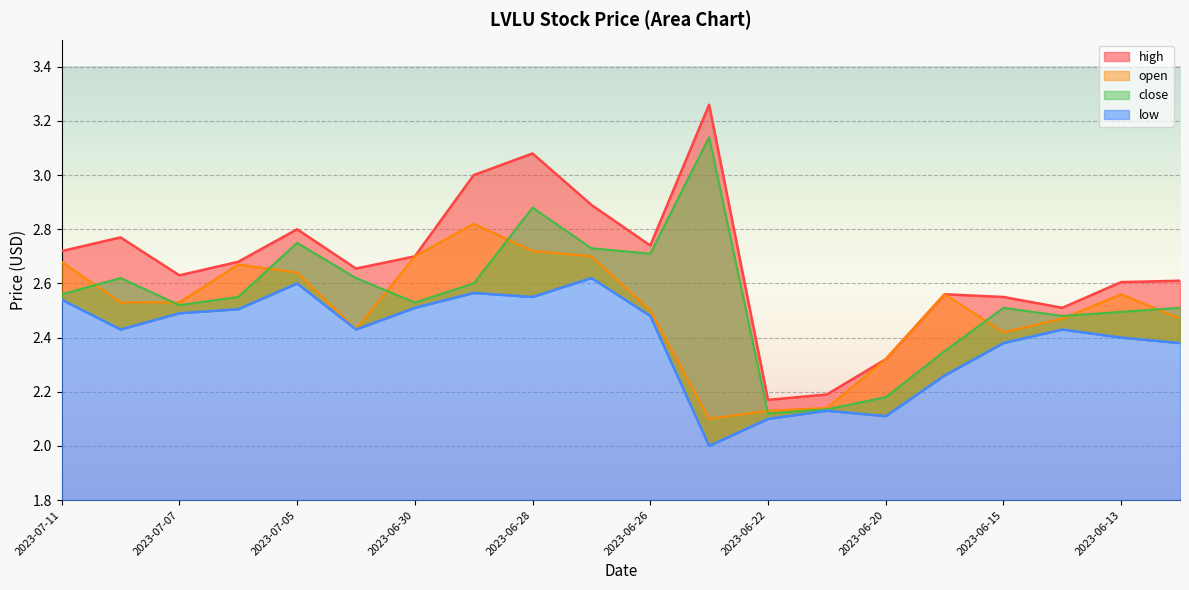

How many lines are shown in the chart?

4